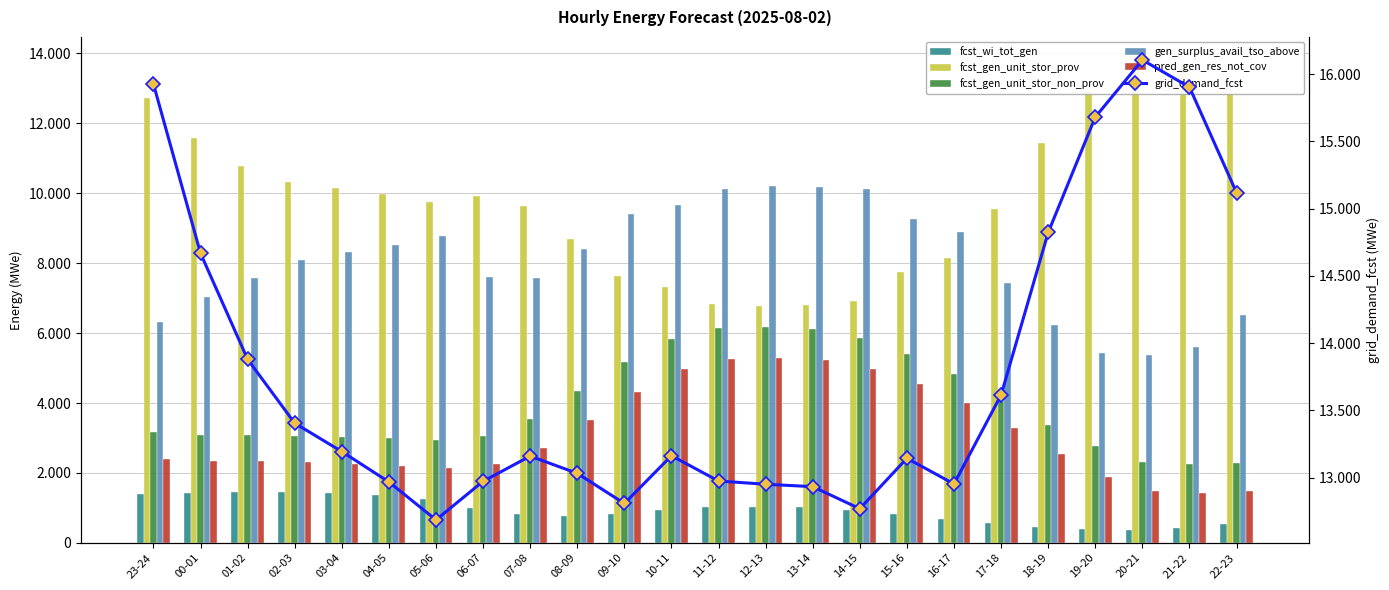

Which category has the lowest value across all series?

20-21